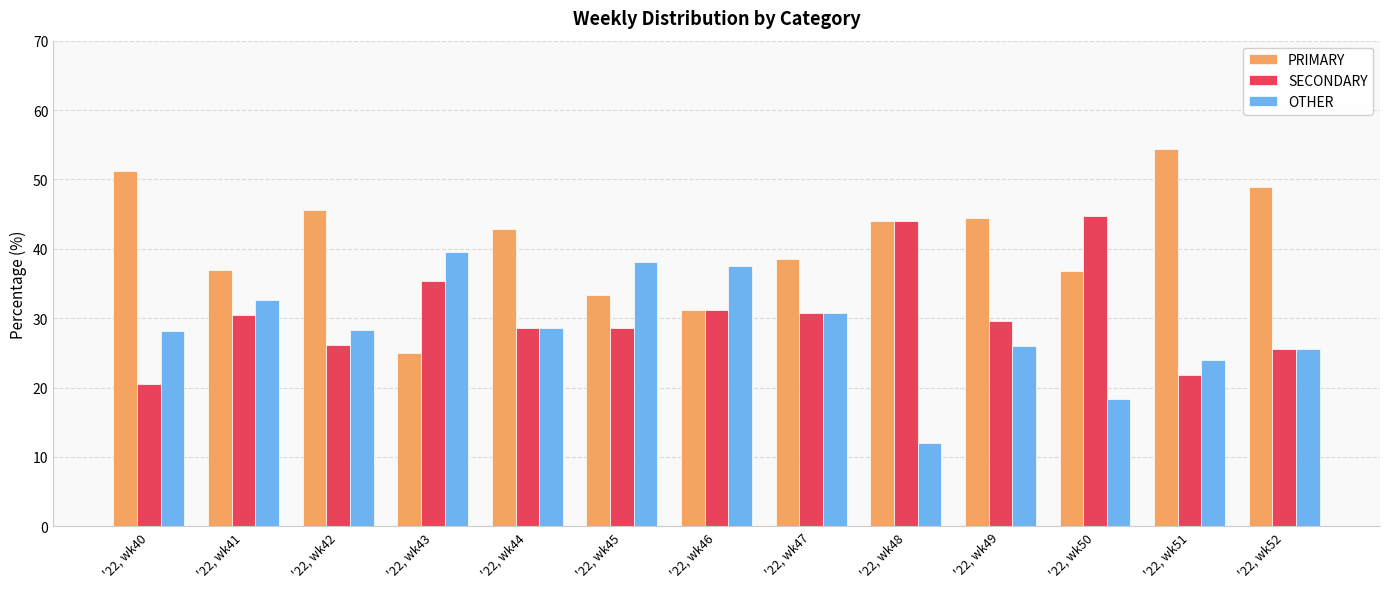

What is the value of the PRIMARY bar at the 2nd from the left?

37.0